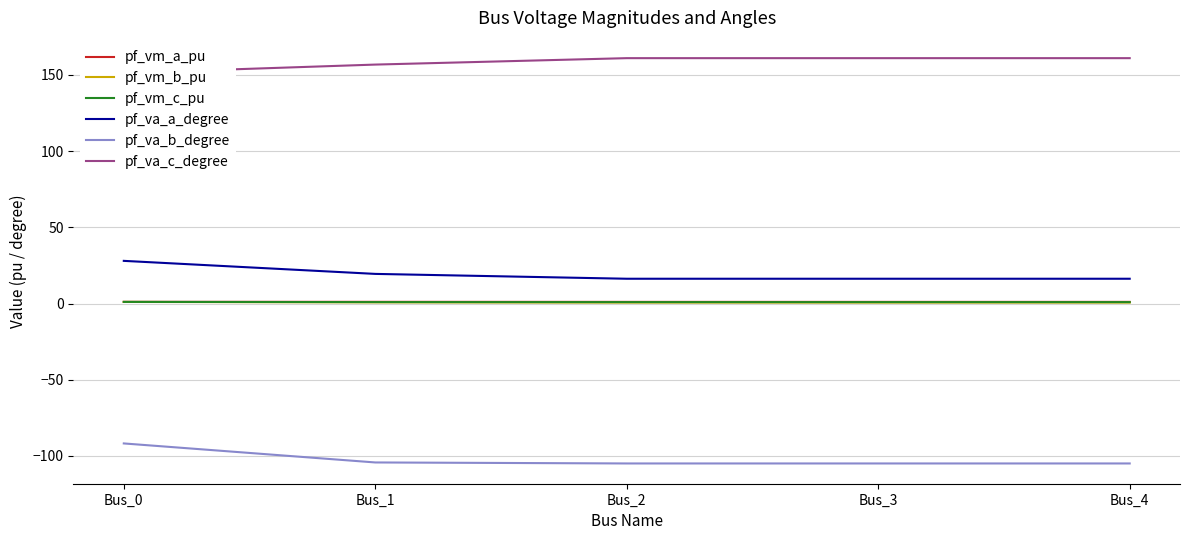

What is the total value across all series at Bus_0?

90.6